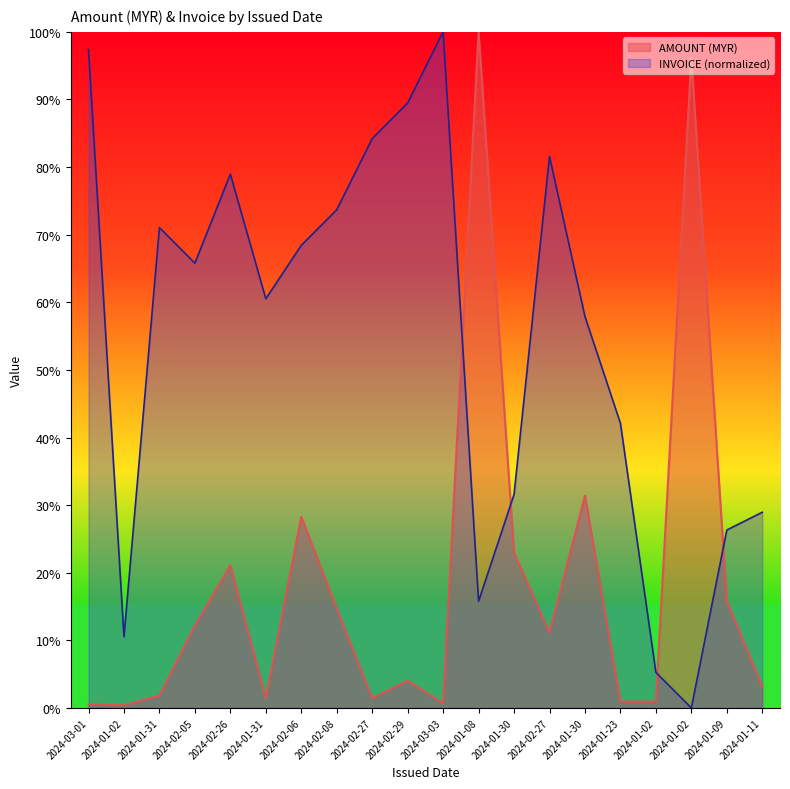

What is the sum of the INVOICE values at 2024-01-31 and 2024-02-27?

142.1